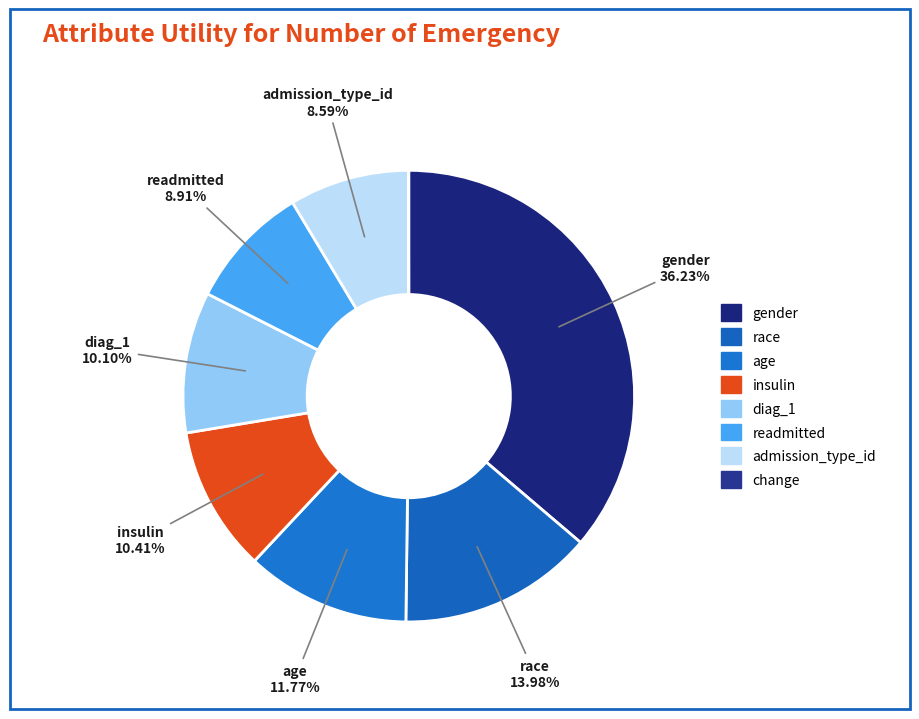

Combined, do age and race account for over 50%?

No